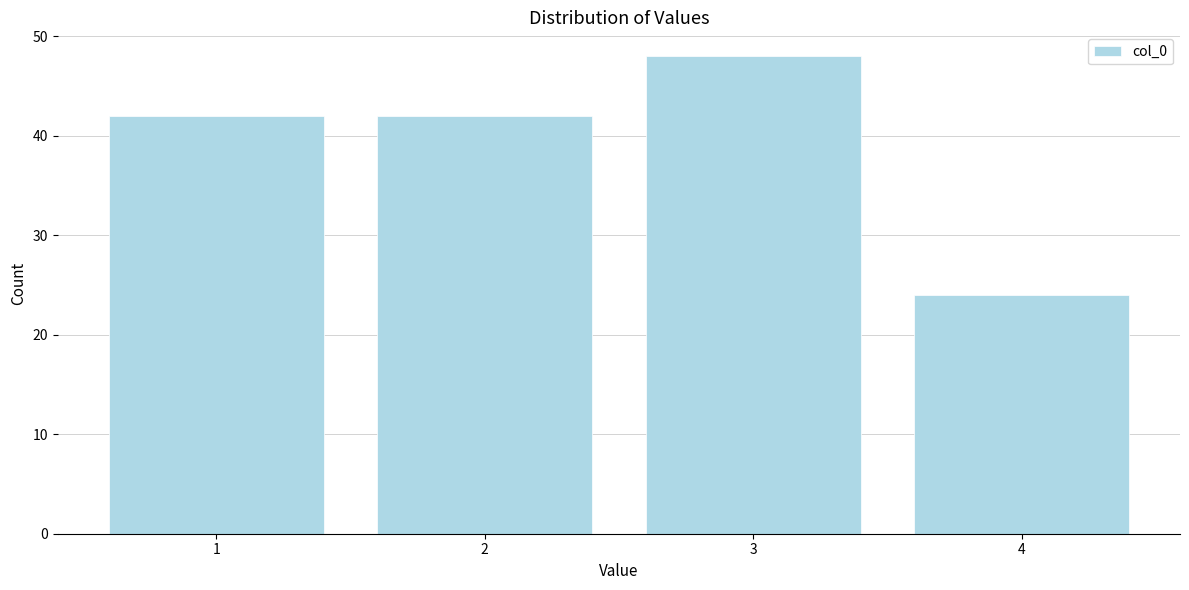

Reading left to right, what are all the values shown in this chart?

42	42	48	24